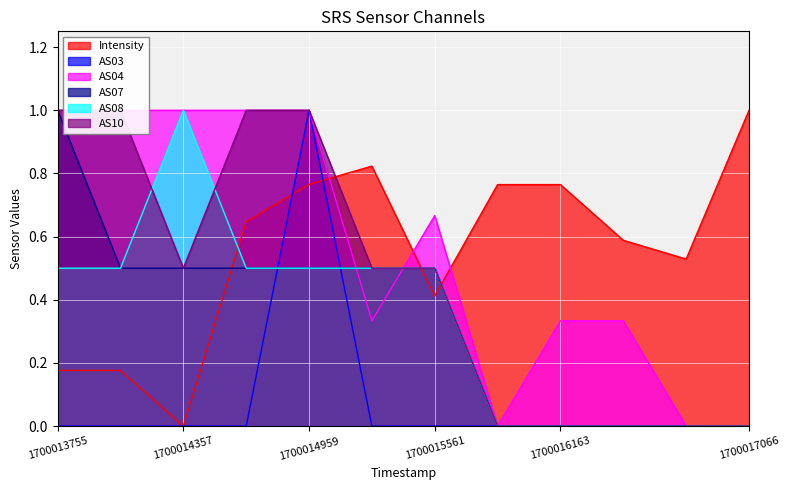

At which label does AS04 reach its peak?

1700013755